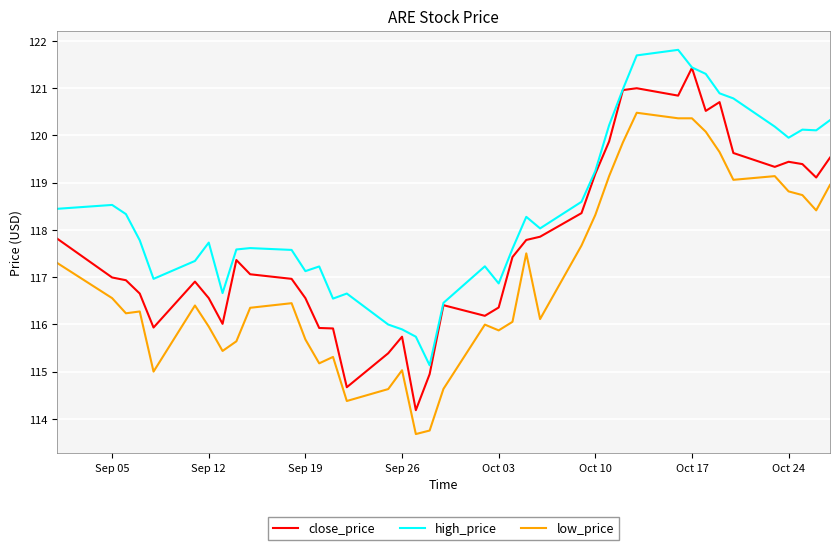

Does the chart have visible grid lines?

Yes